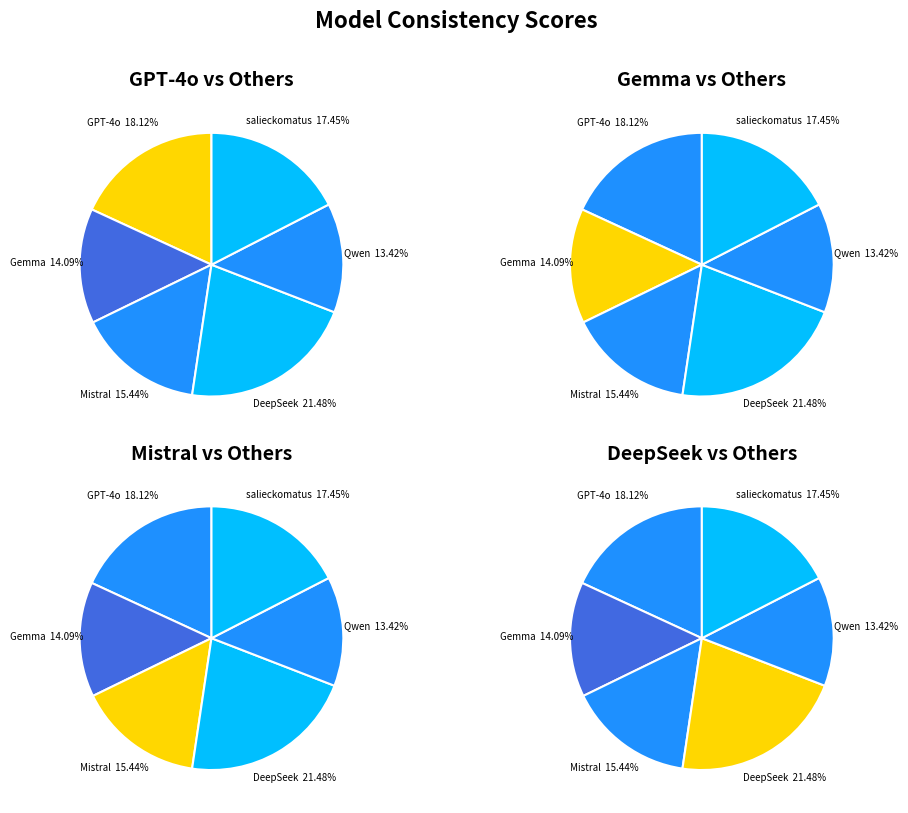

To the nearest percent, what percentage of the pie is GPT-4o?

18%